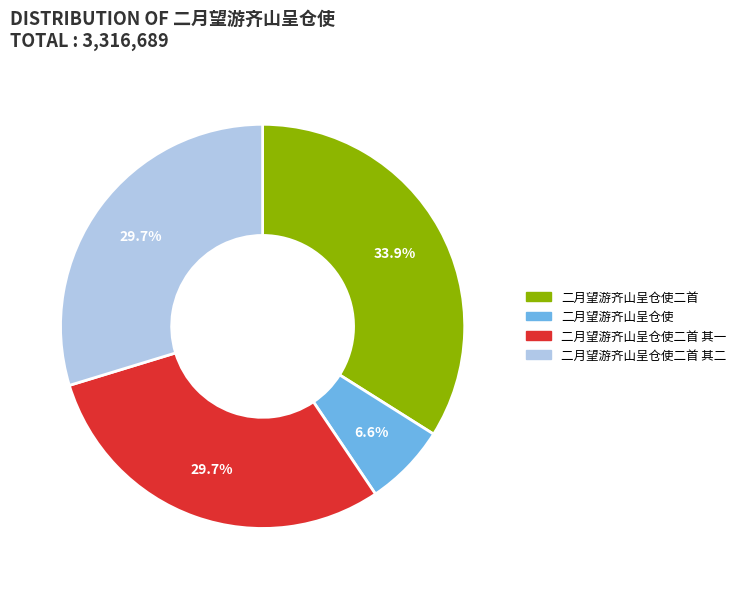

Between 二月望游齐山呈仓使二首 其二 and 二月望游齐山呈仓使二首, which is larger?

二月望游齐山呈仓使二首